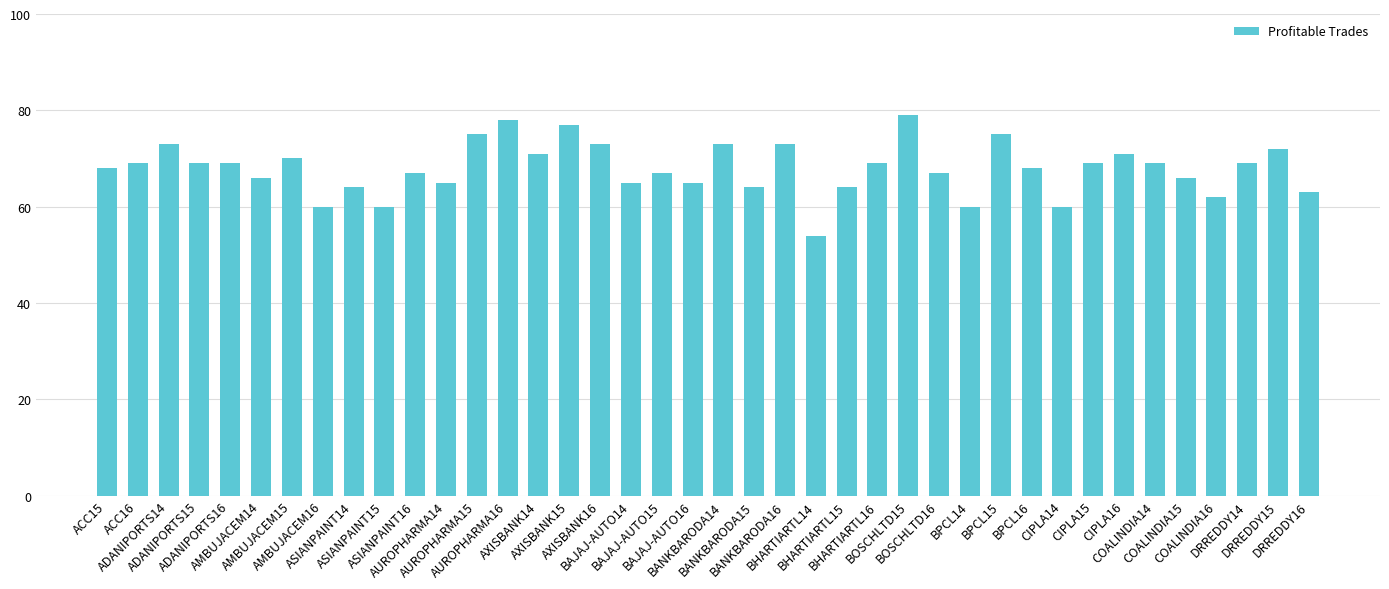

What is the difference between the values at COALINDIA15 and COALINDIA14?

3